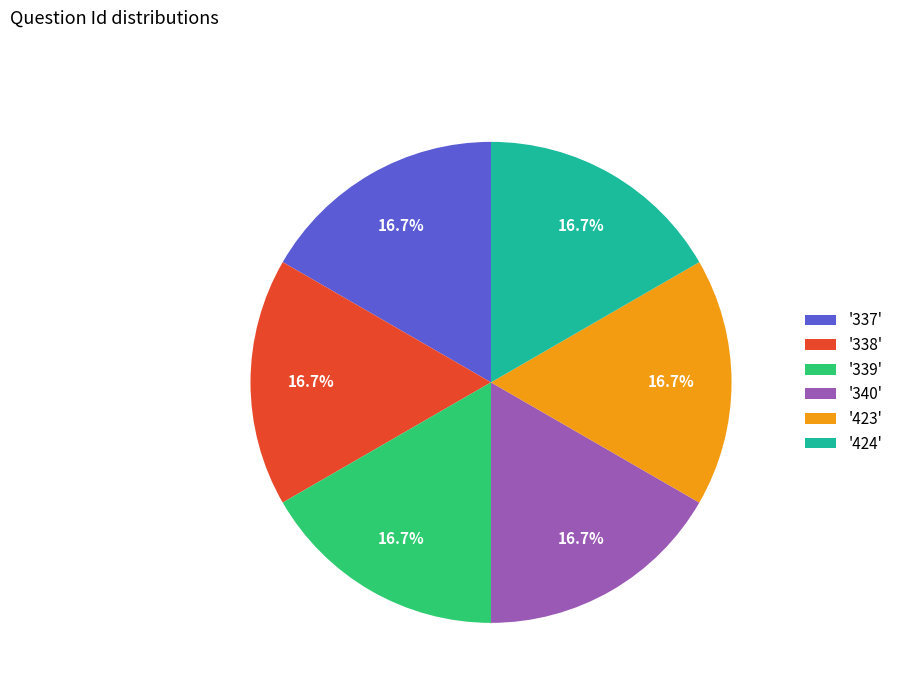

What percentage do '424' and '423' together represent?

33.3%